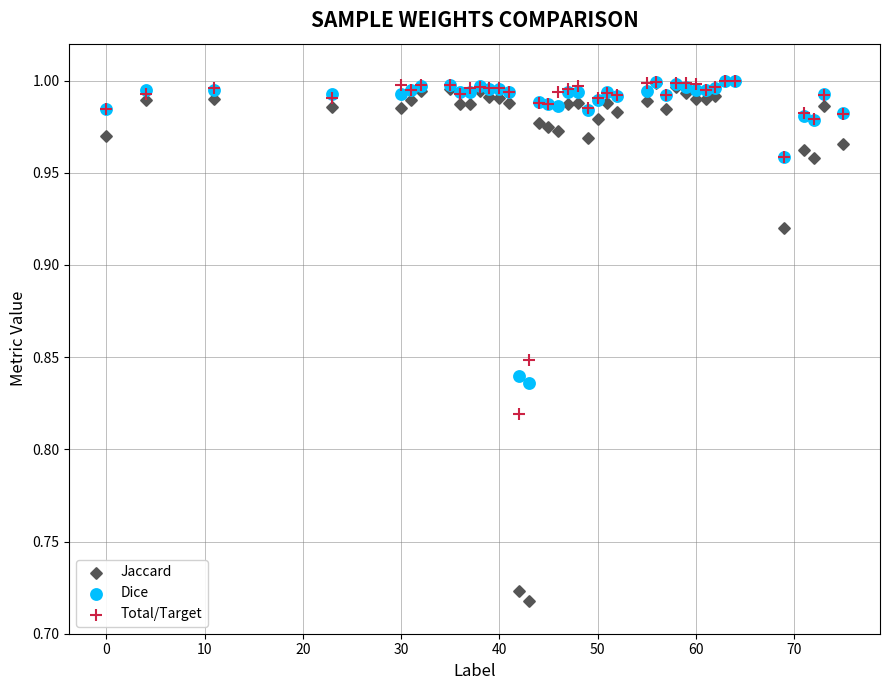

What are all the series names shown in the legend?

Jaccard, Dice, Total/Target